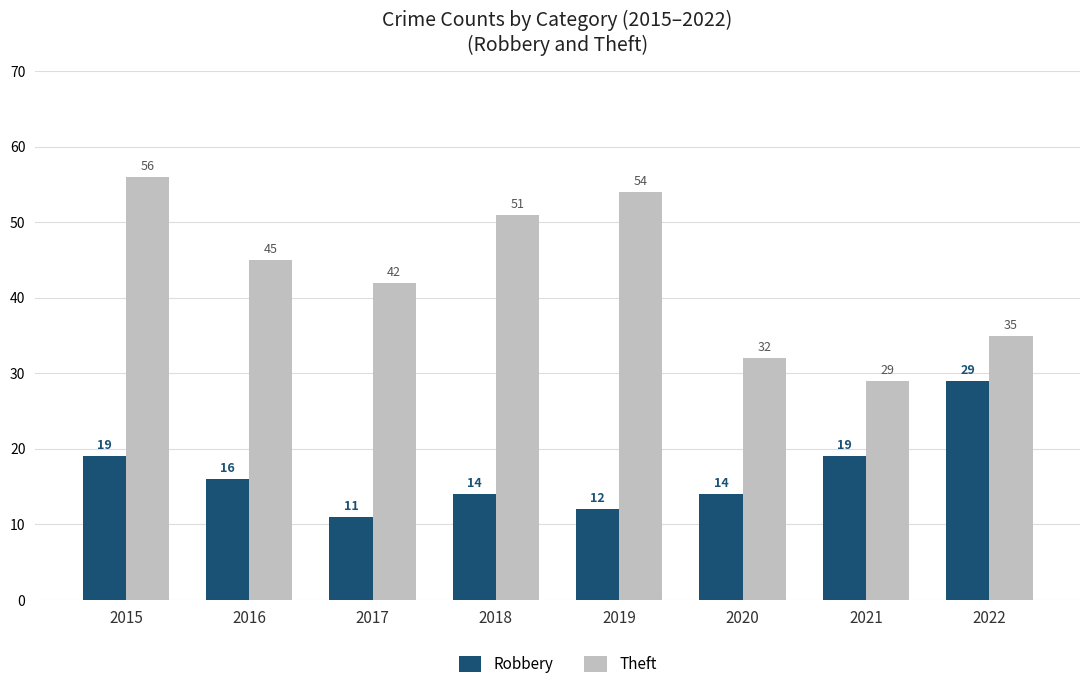

What are all the series names shown in the legend?

Robbery, Theft